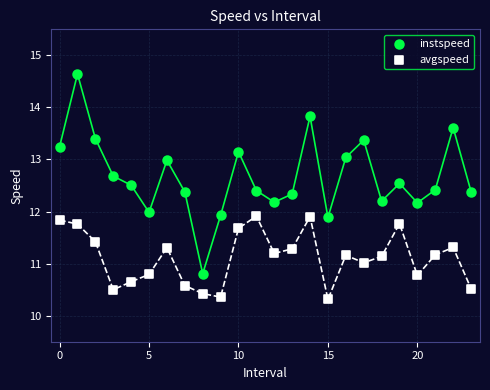

Which series contains the highest Y value?

instspeed